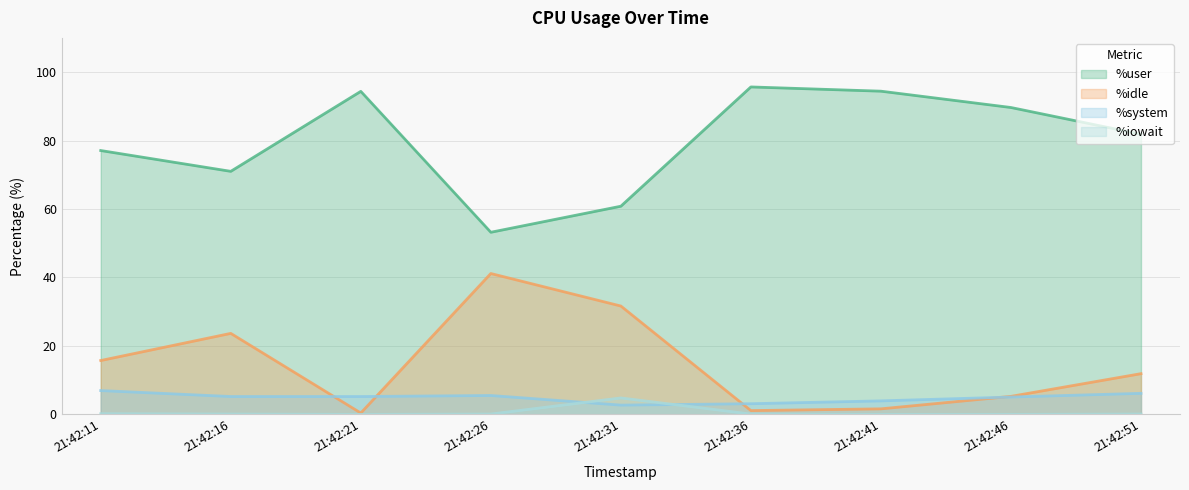

At which category is the sum across all series the highest?

21:42:16